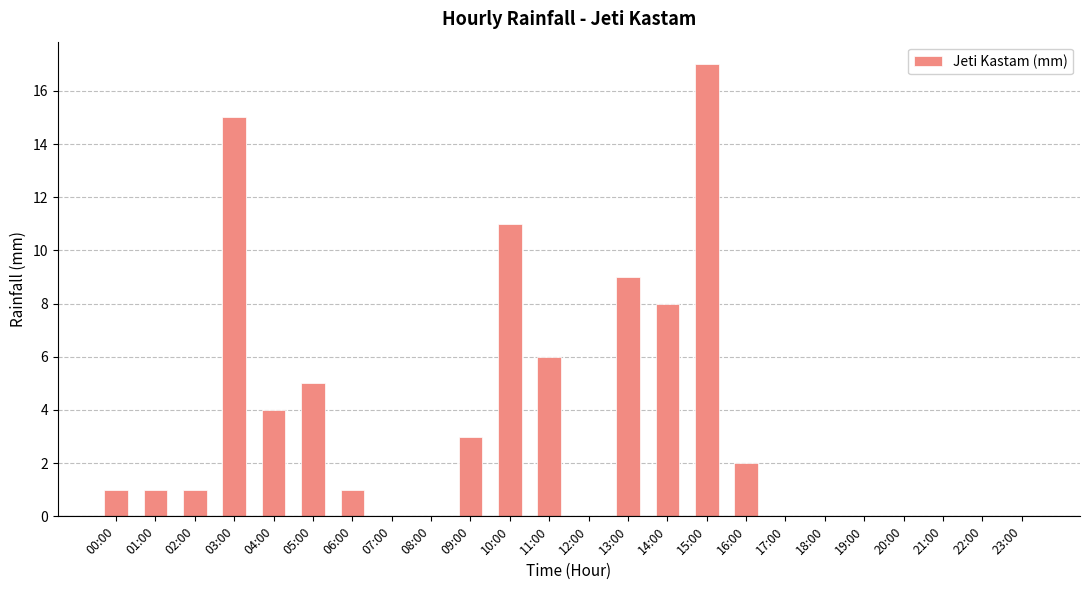

At which category does the chart reach its peak across all series?

15:00